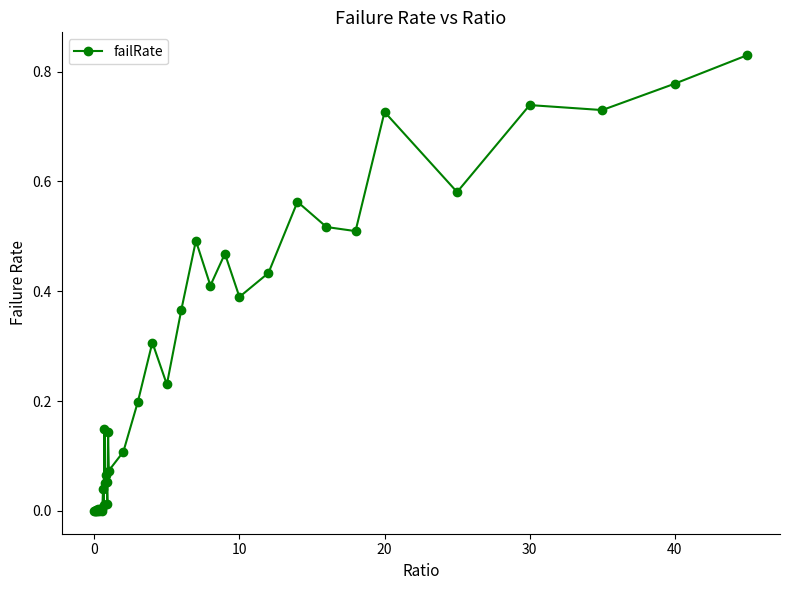

True or false: the data has more than 2 interior local peaks.

True